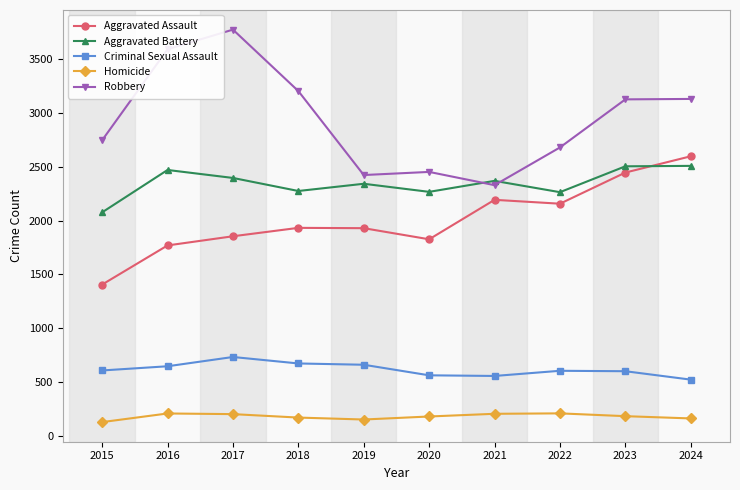

True or false: Criminal Sexual Assault has a value of 674 at 2018.

True